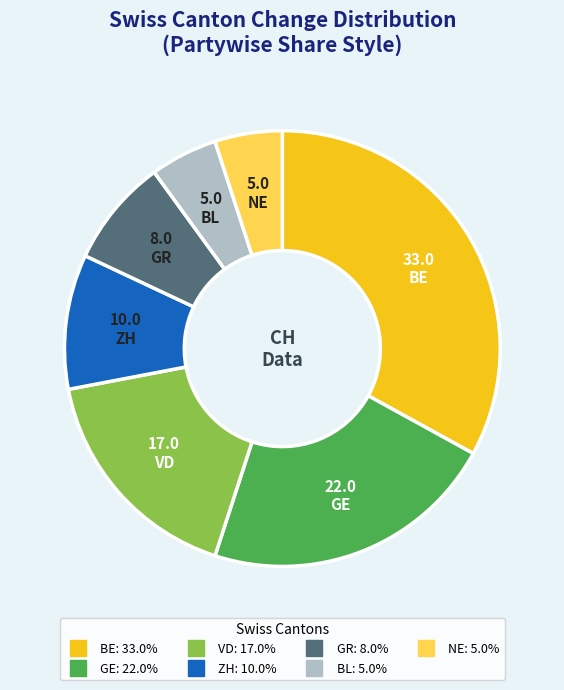

Is the sum of VD and NE greater than half?

No